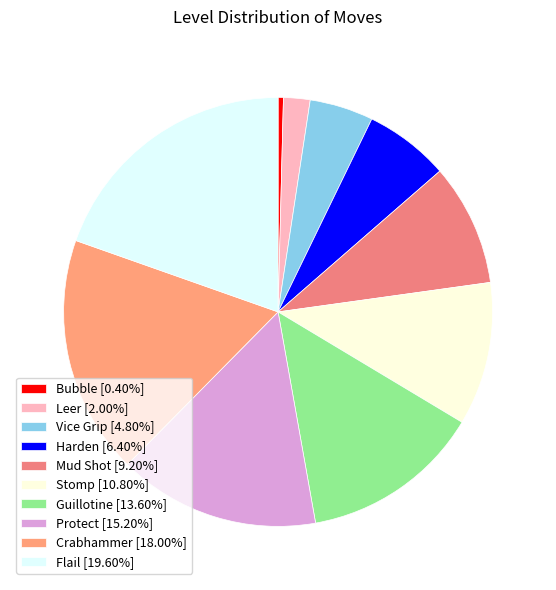

How much of the chart is everything except Harden?

93.6%